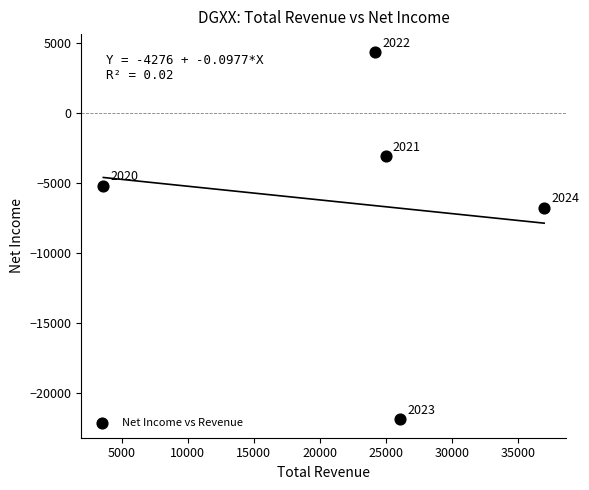

What is the range of X values (max minus min)?

33400